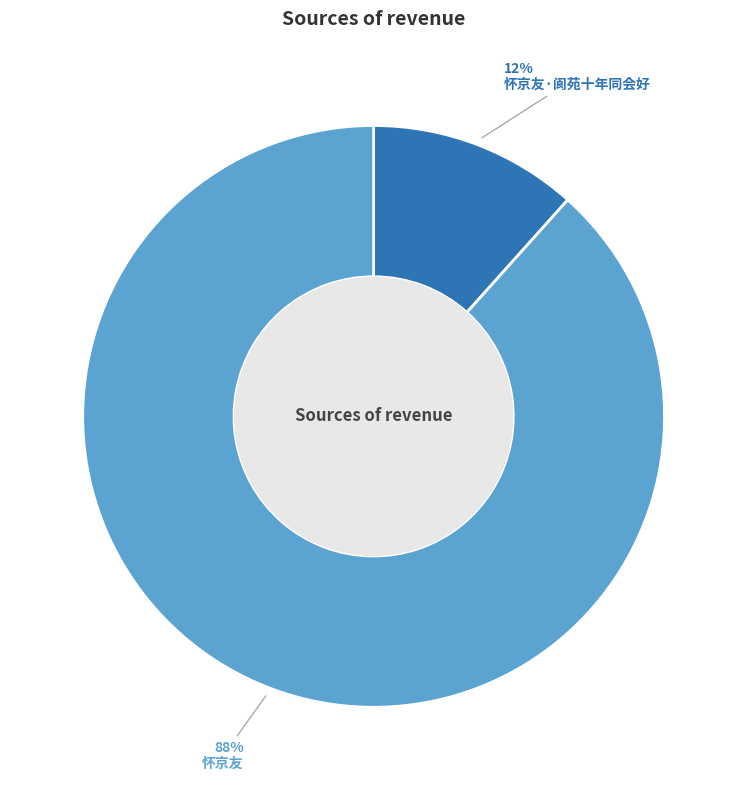

To the nearest percent, what is the average slice percentage?

50%